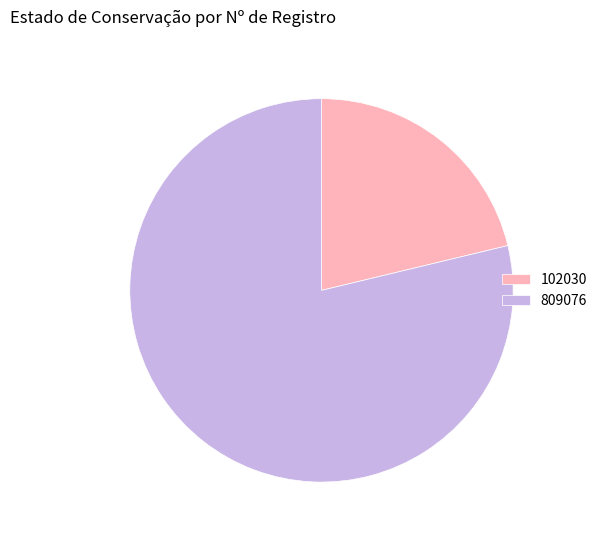

What is the majority slice?

809076